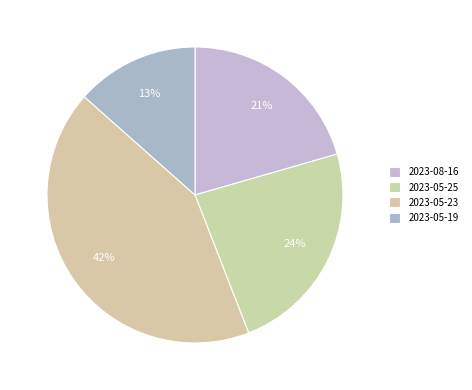

What percentage is the 2023-05-25 slice, to the nearest percent?

24%